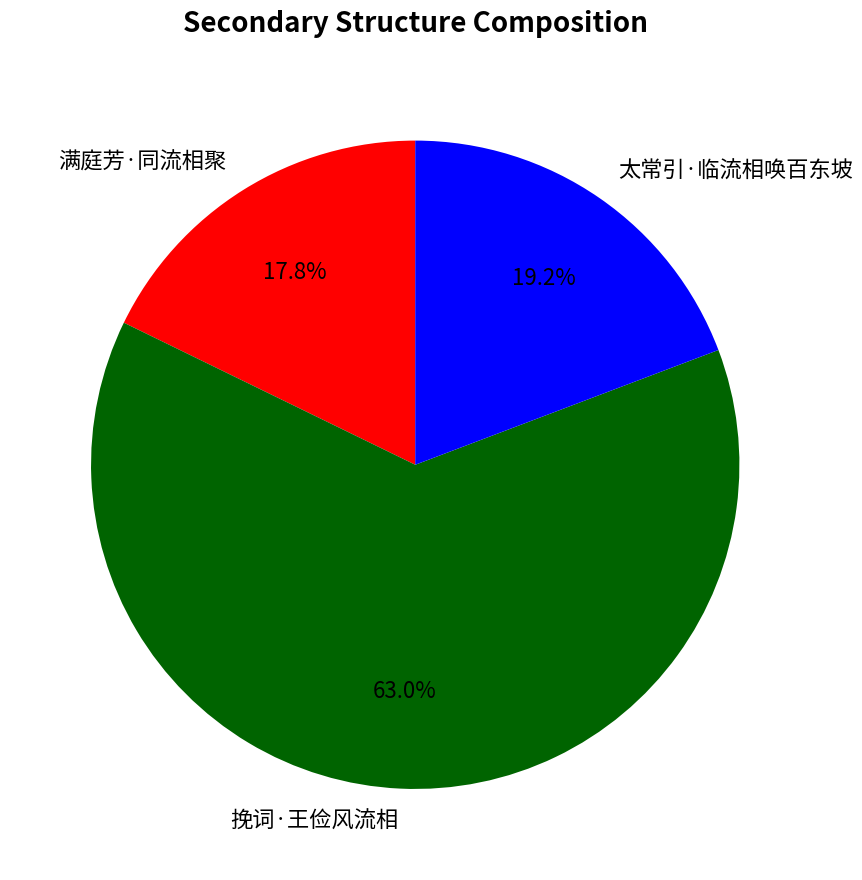

Which slice represents more than half of the pie?

挽词·王俭风流相